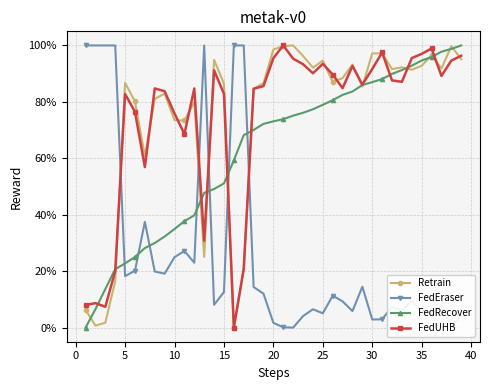

Does the chart have visible grid lines?

Yes